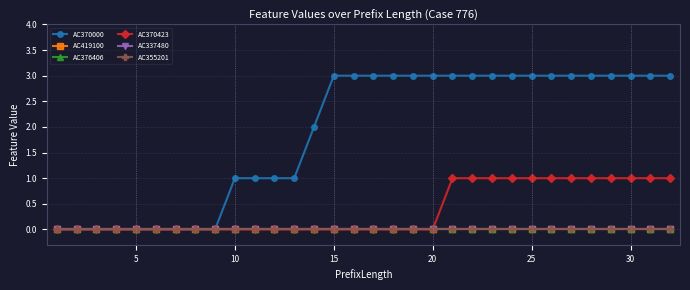

True or false: AC370423 and AC355201 cross at least once.

False